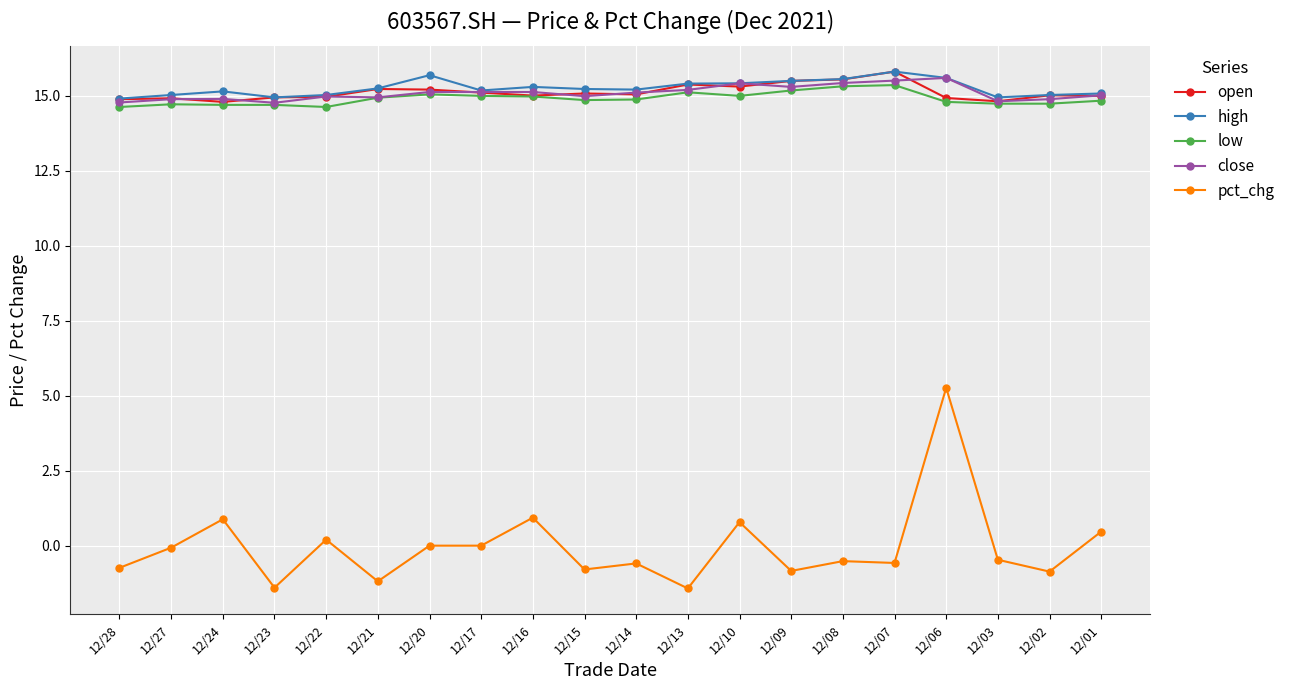

What is the smallest value displayed?

-1.4